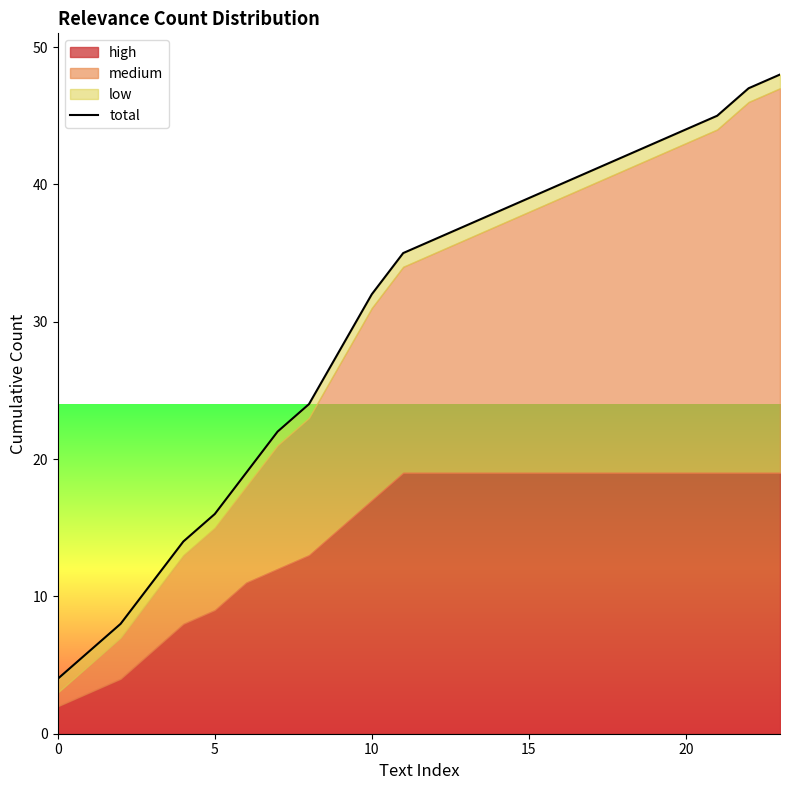

What is the ratio of the value at 14 to the value at 6?

2.0